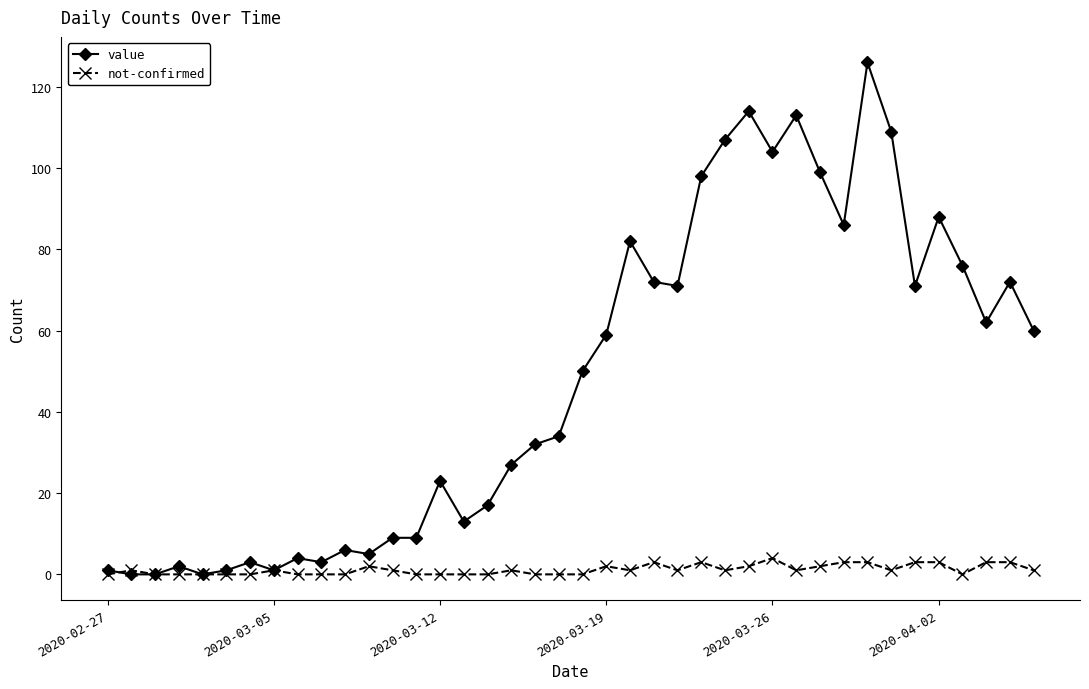

Which series has the largest range (max minus min)?

value